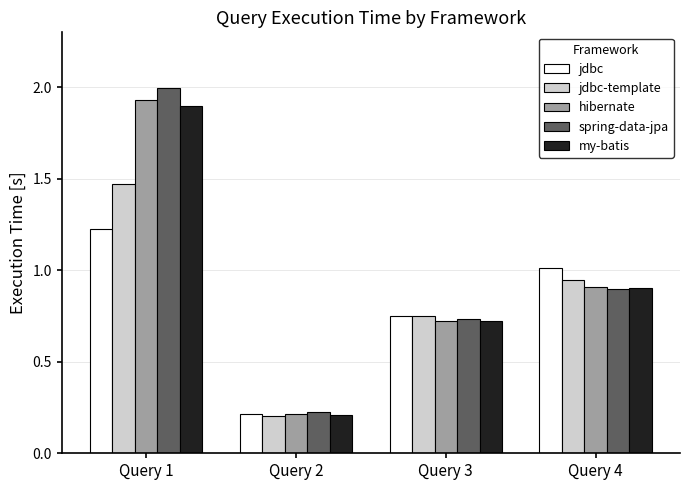

What is the sum of the jdbc values at Query 1 and Query 3?

2.0